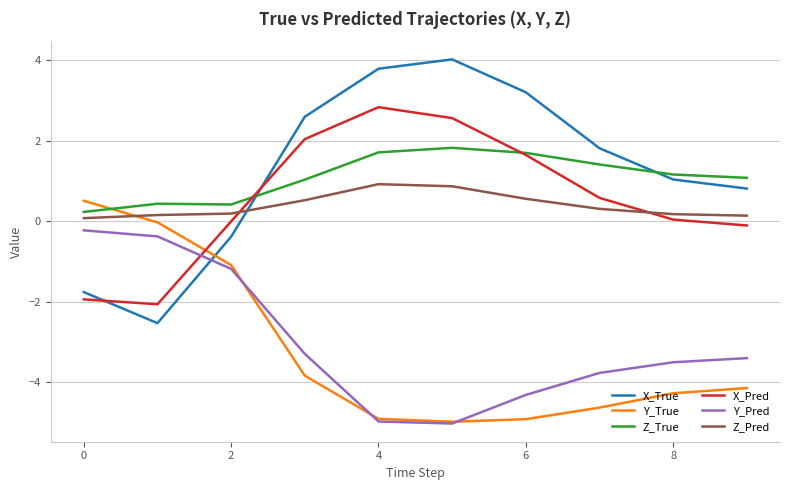

List the series in order of their peak value, highest first.

X_True, X_Pred, Z_True, Z_Pred, Y_True, Y_Pred